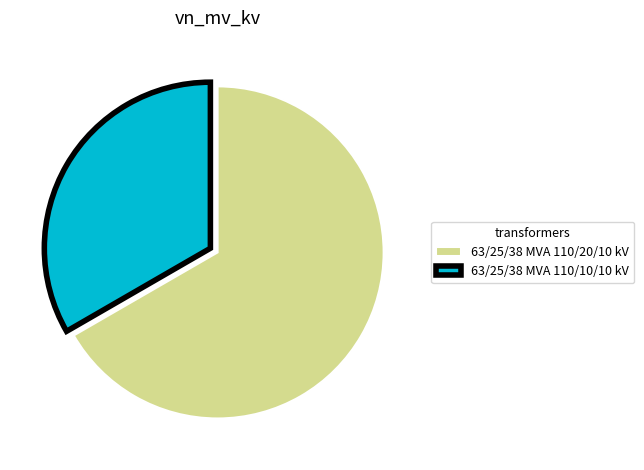

Which slice is the smallest?

63/25/38 MVA 110/10/10 kV